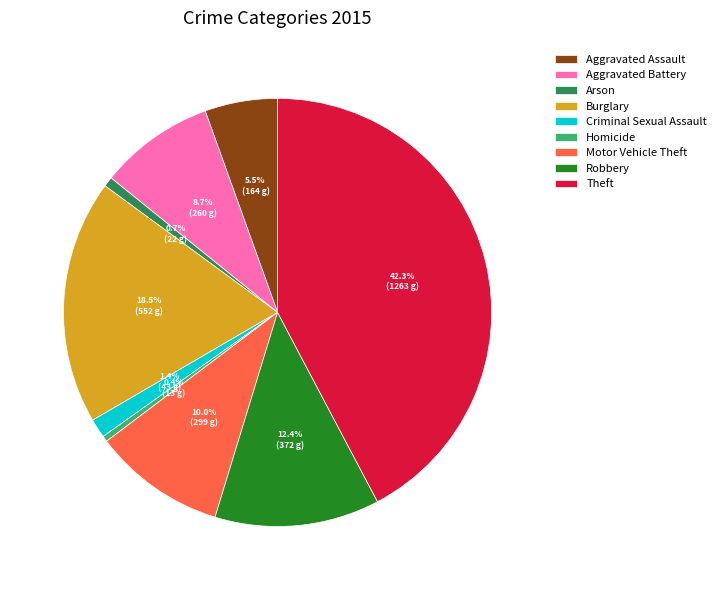

Approximately how many times larger is the value at Theft compared to Burglary?

2.3